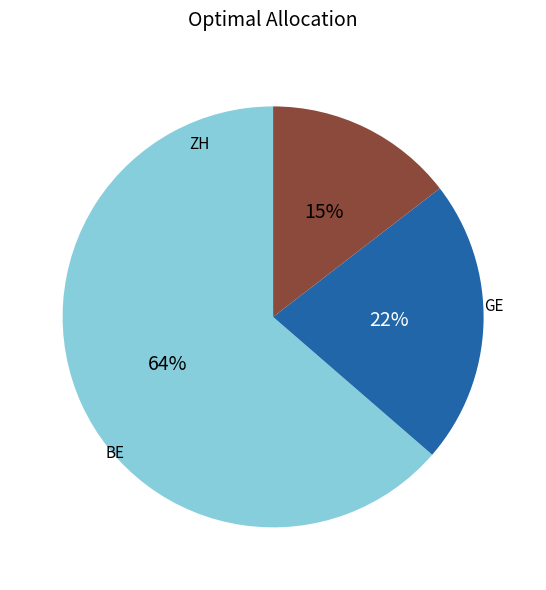

Is there any slice that represents more than half of the pie?

Yes